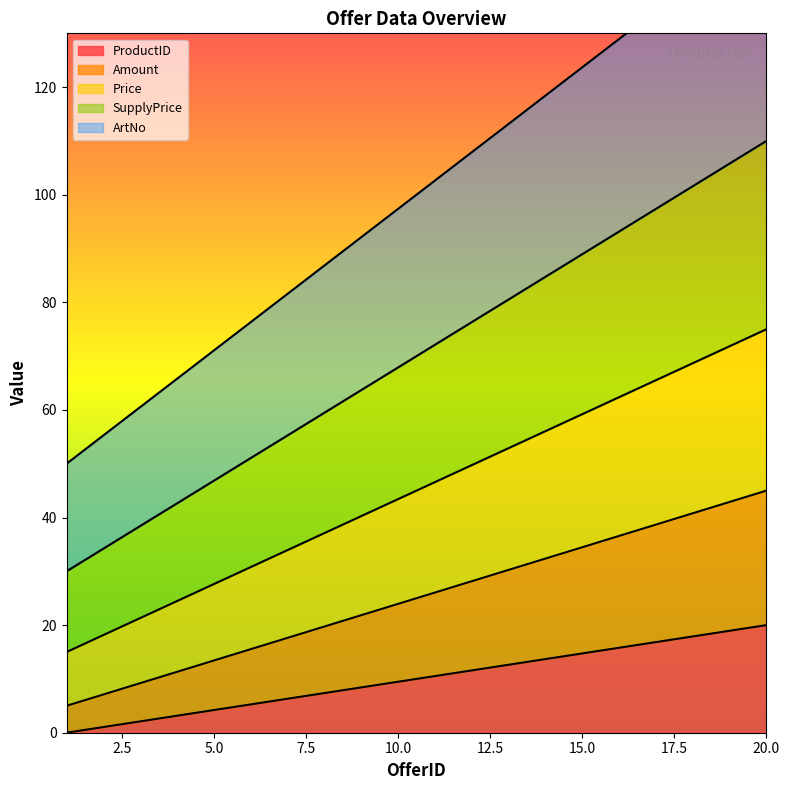

The ProductID series shows 5.3 at 6. True or false?

True